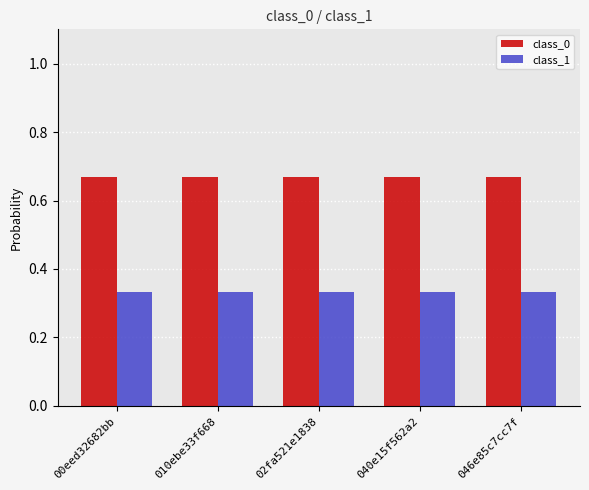

At 02fa521e1838, list the series in order from largest to smallest.

class_0, class_1